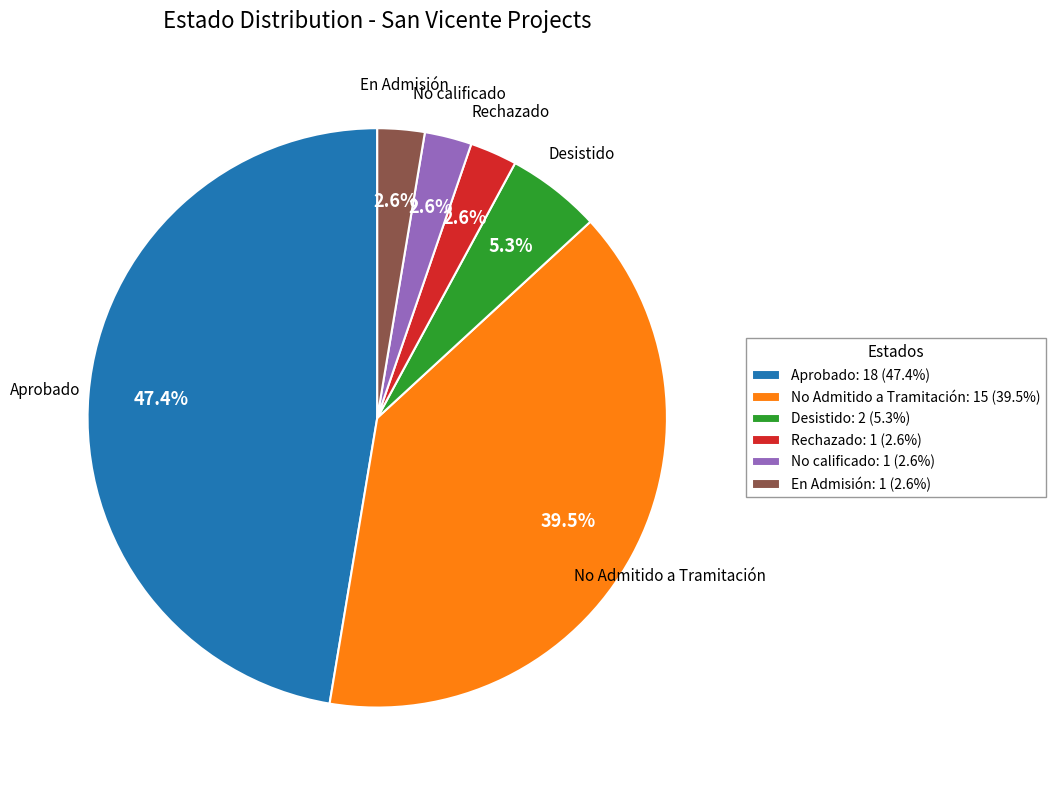

Which slice is the largest?

Aprobado